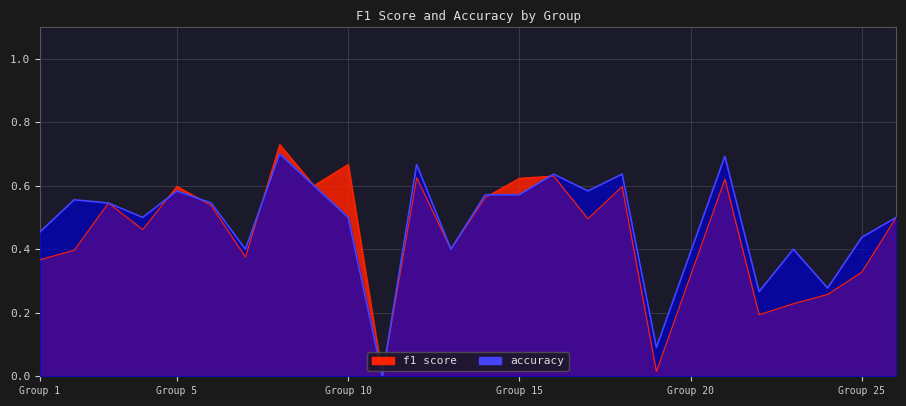

Reading left to right, extract all data points from this chart.

f1: 0.4	0.4	0.5	0.5	0.6	0.5	0.4	0.7	0.6	0.7	0.0	0.6	0.4	0.6	0.6	0.6	0.5	0.6	0.0	0.6	0.2	0.2	0.3	0.3	0.5
accuracy: 0.5	0.6	0.5	0.5	0.6	0.5	0.4	0.7	0.6	0.5	0.0	0.7	0.4	0.6	0.6	0.6	0.6	0.6	0.1	0.7	0.3	0.4	0.3	0.4	0.5